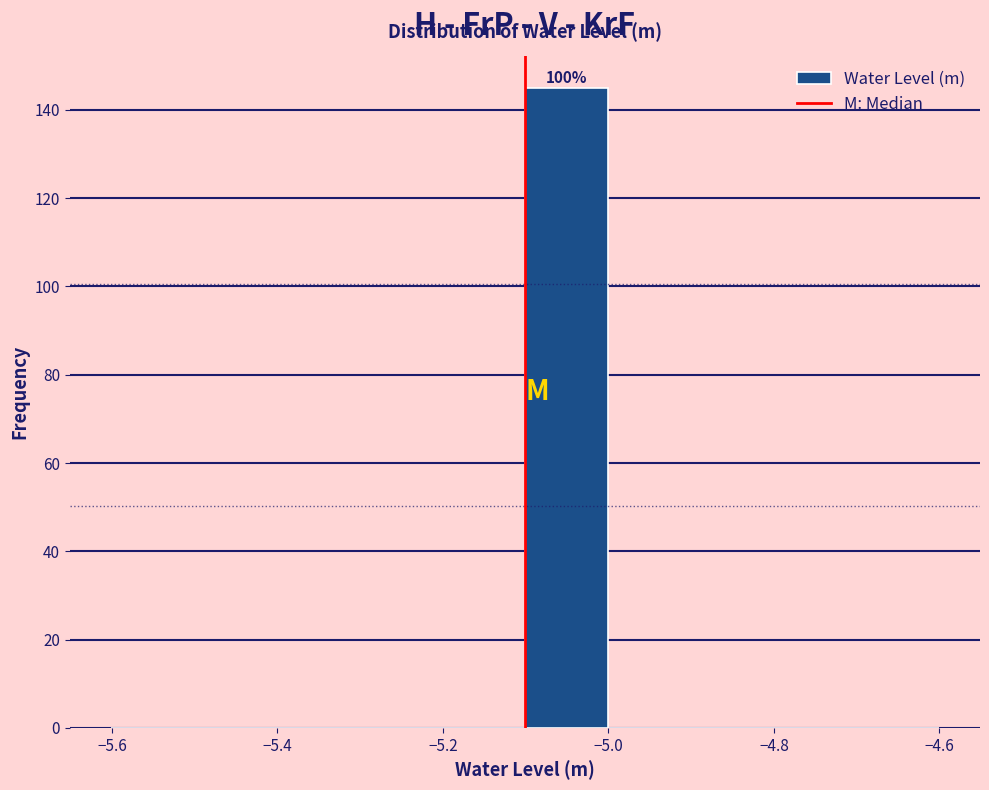

Which range on the x-axis has the tallest bar?

-5.1 to -5.0